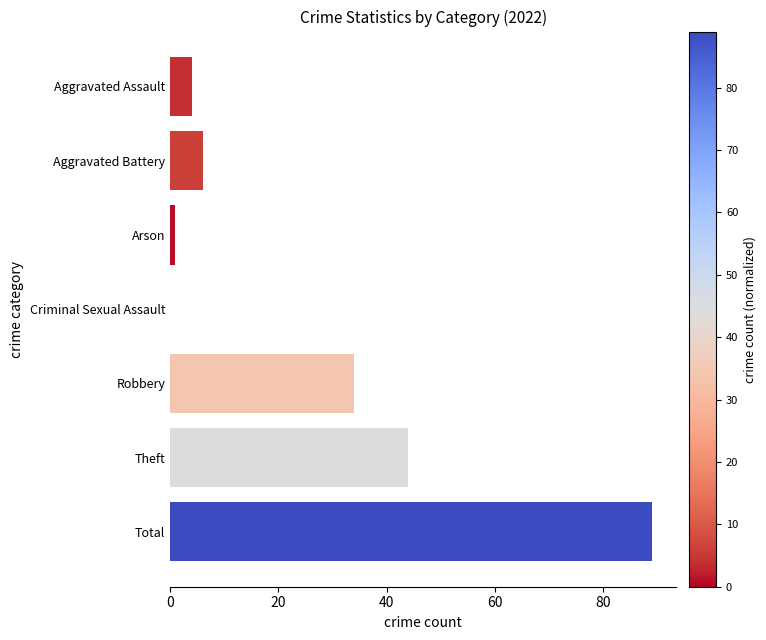

What is the sum of the values at Theft and Robbery?

78